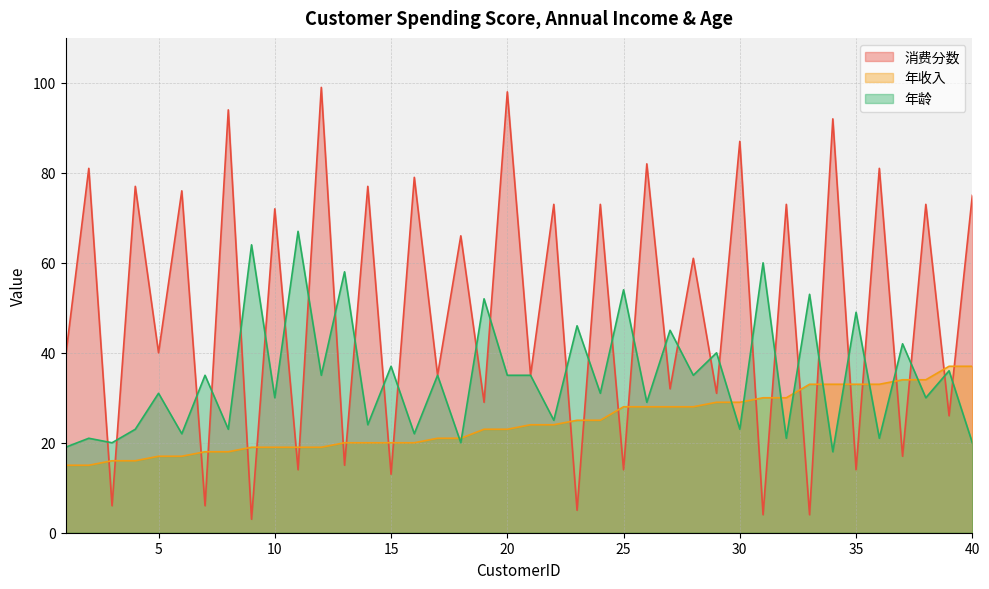

True or false: 消费分数 and 年龄 cross at least once.

True